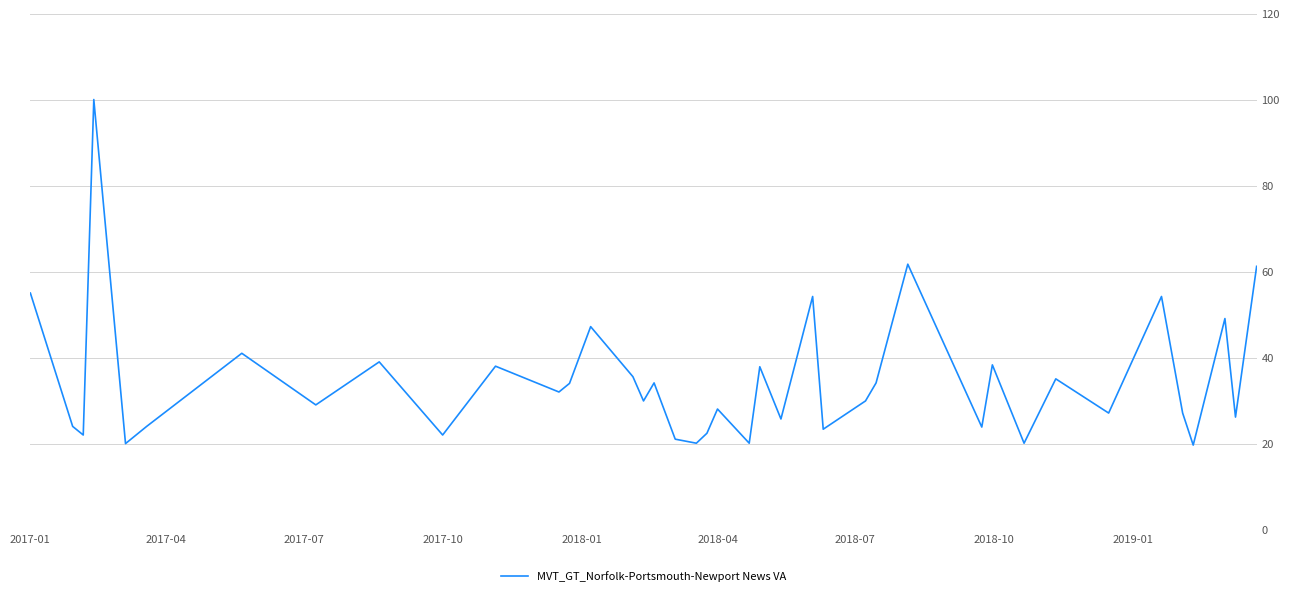

How many categories are shown in the chart?

40